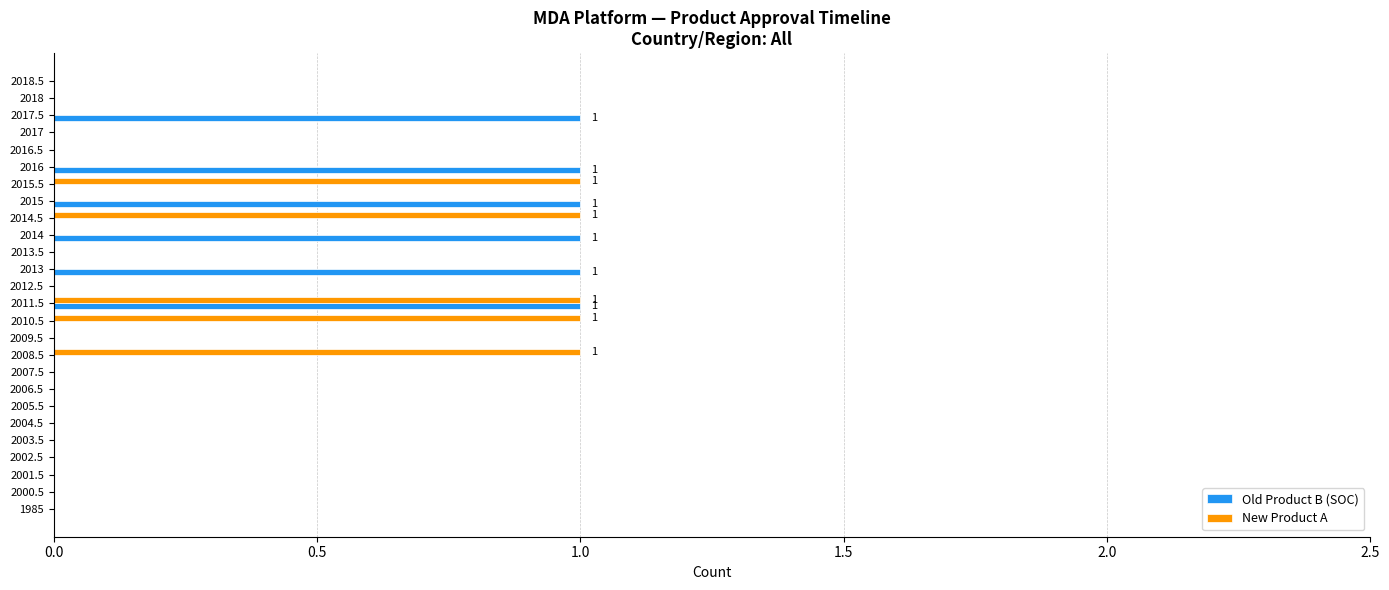

Which series changed the most between 2003.5 and 2014.5?

New Product A